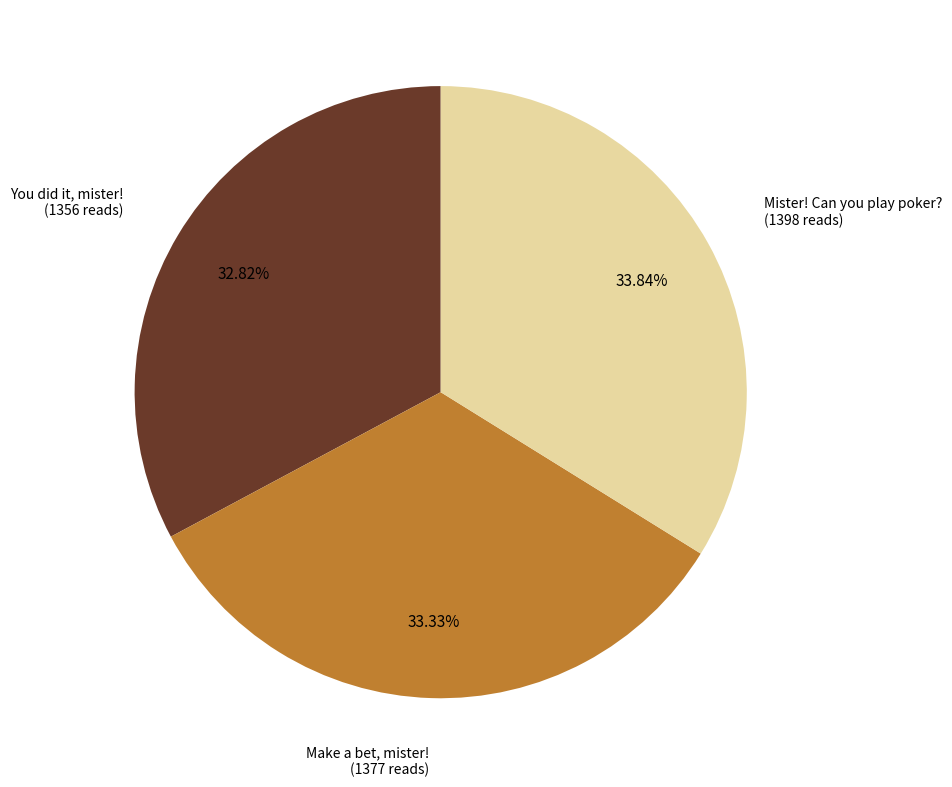

Do Mister! Can you play poker? and You did it, mister! together represent more than half of the pie?

Yes